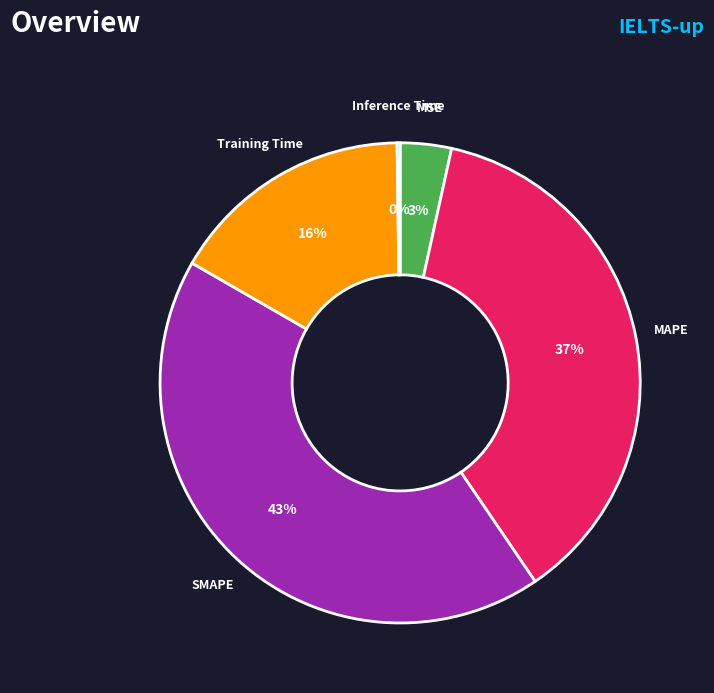

Combined, do MAPE and MSE account for over 50%?

No